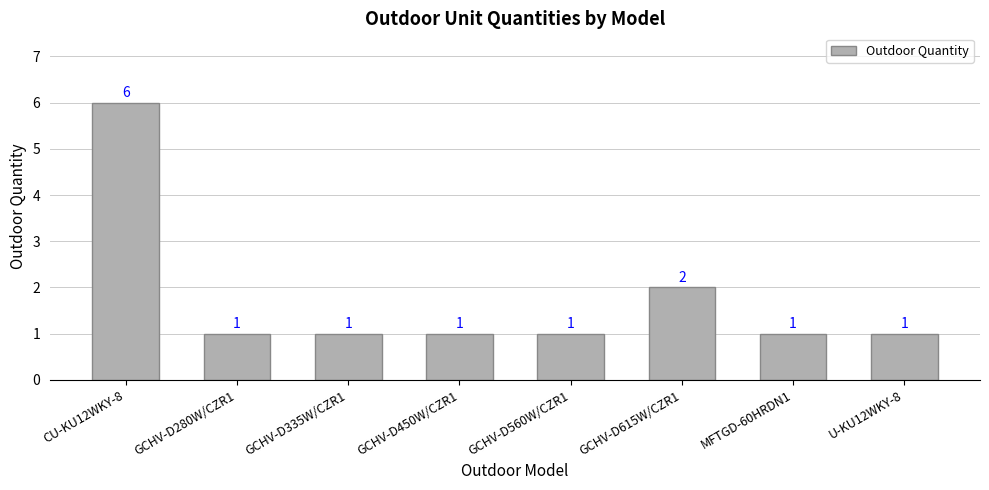

The value at CU-KU12WKY-8 is 6. True or false?

True